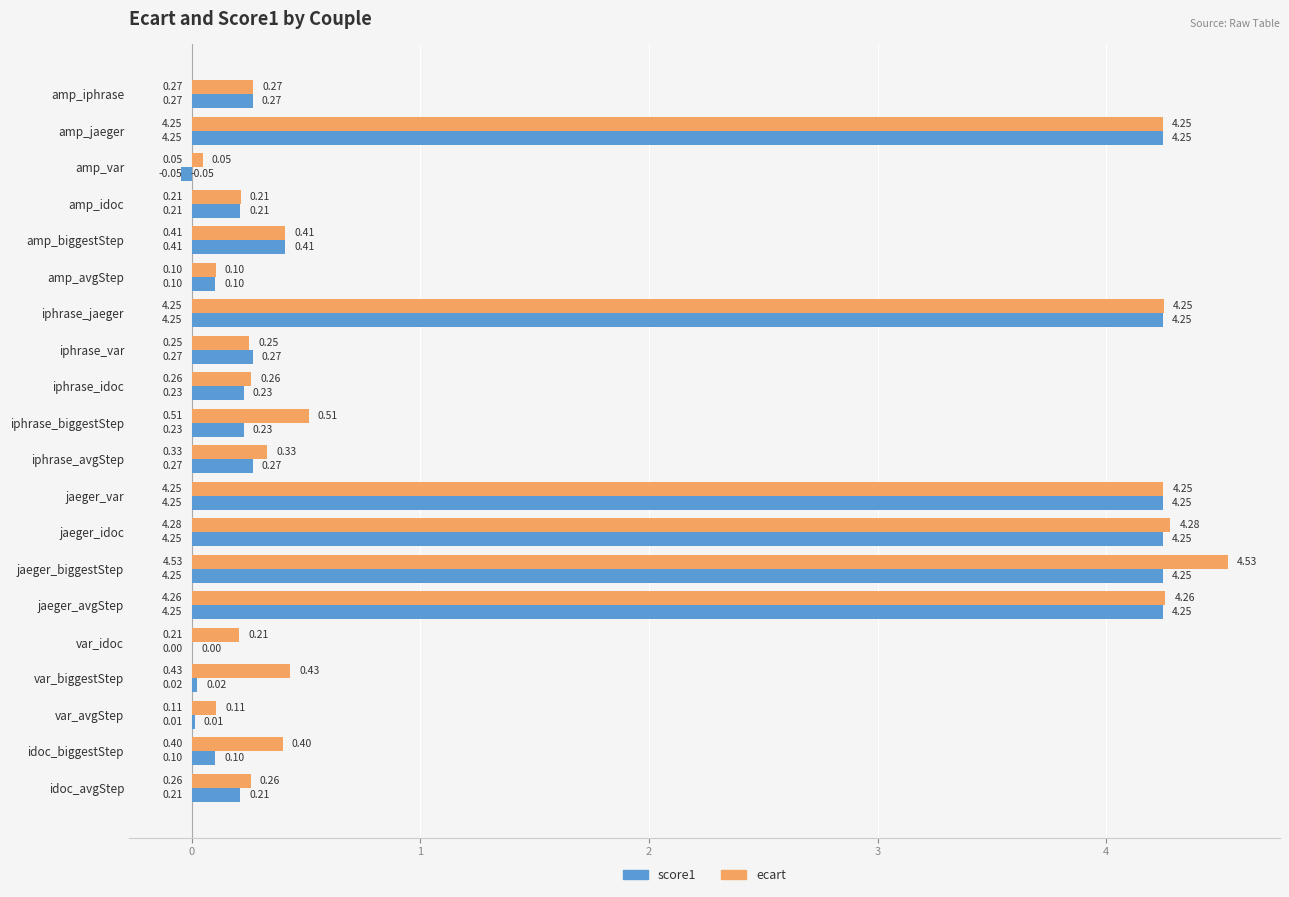

Between var_biggestStep and idoc_avgStep, which series saw the biggest shift?

score1